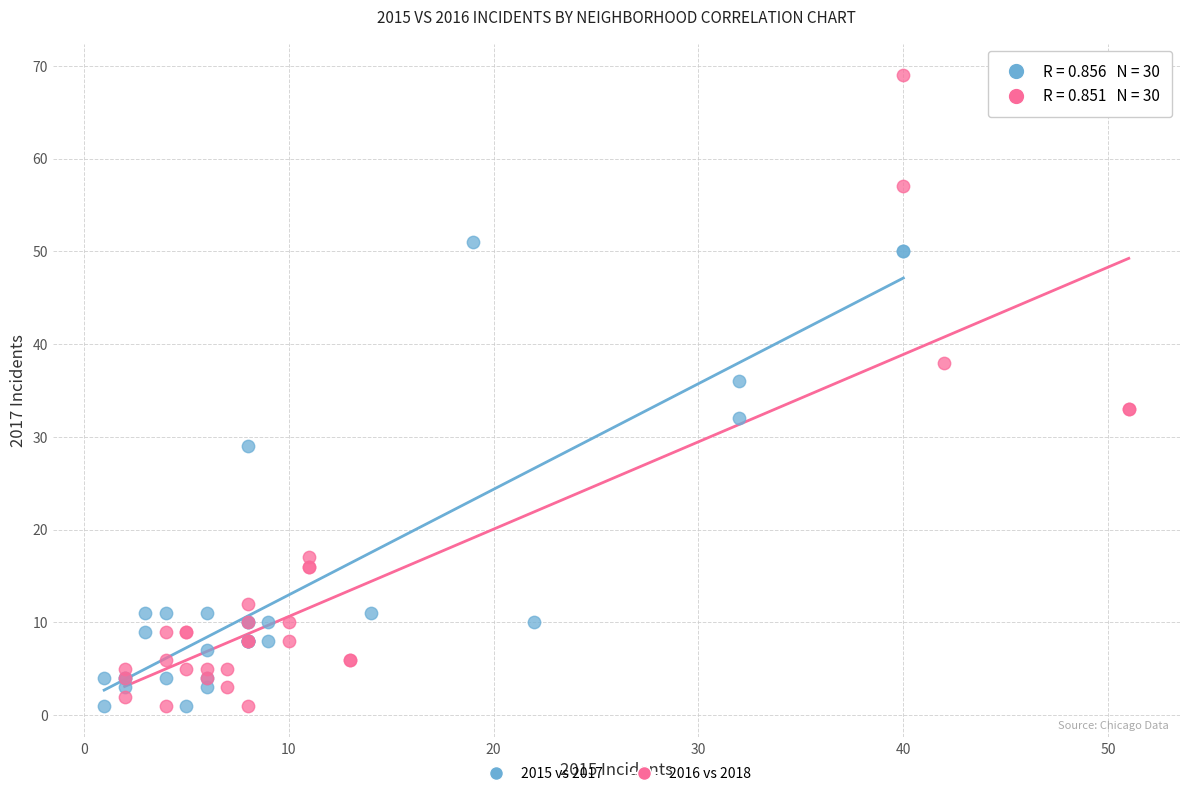

Which series has the largest Y range (max minus min)?

2016 vs 2018